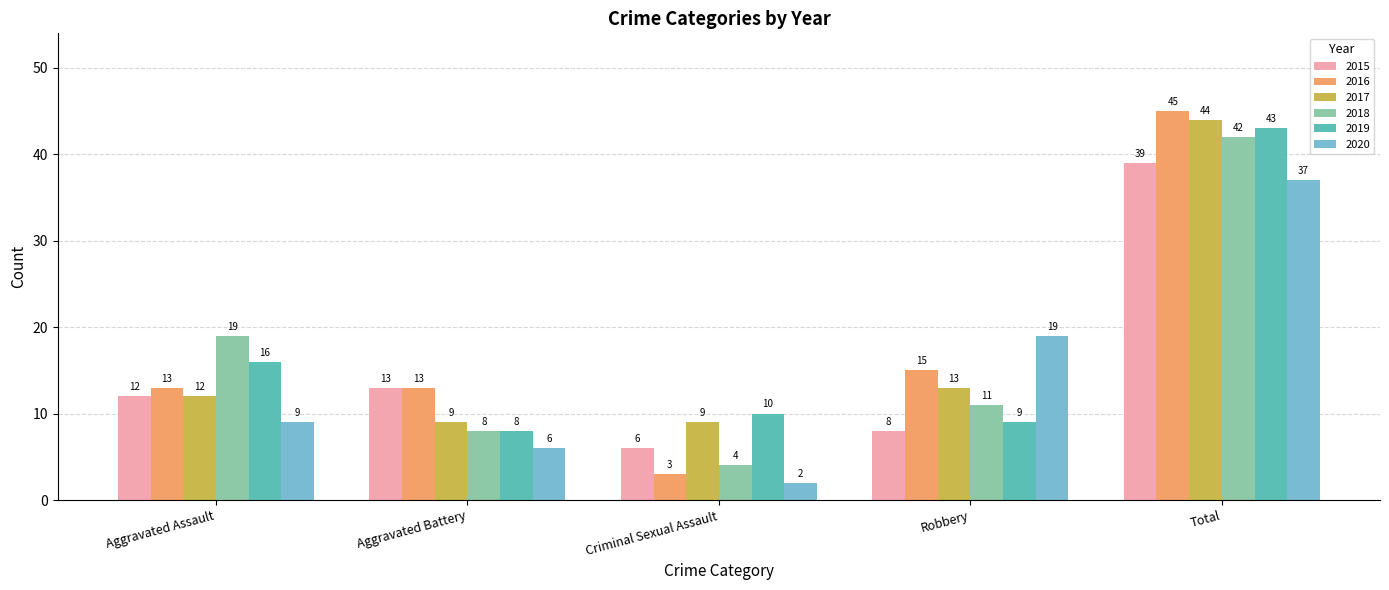

What is the sum of all 2015 values?

78